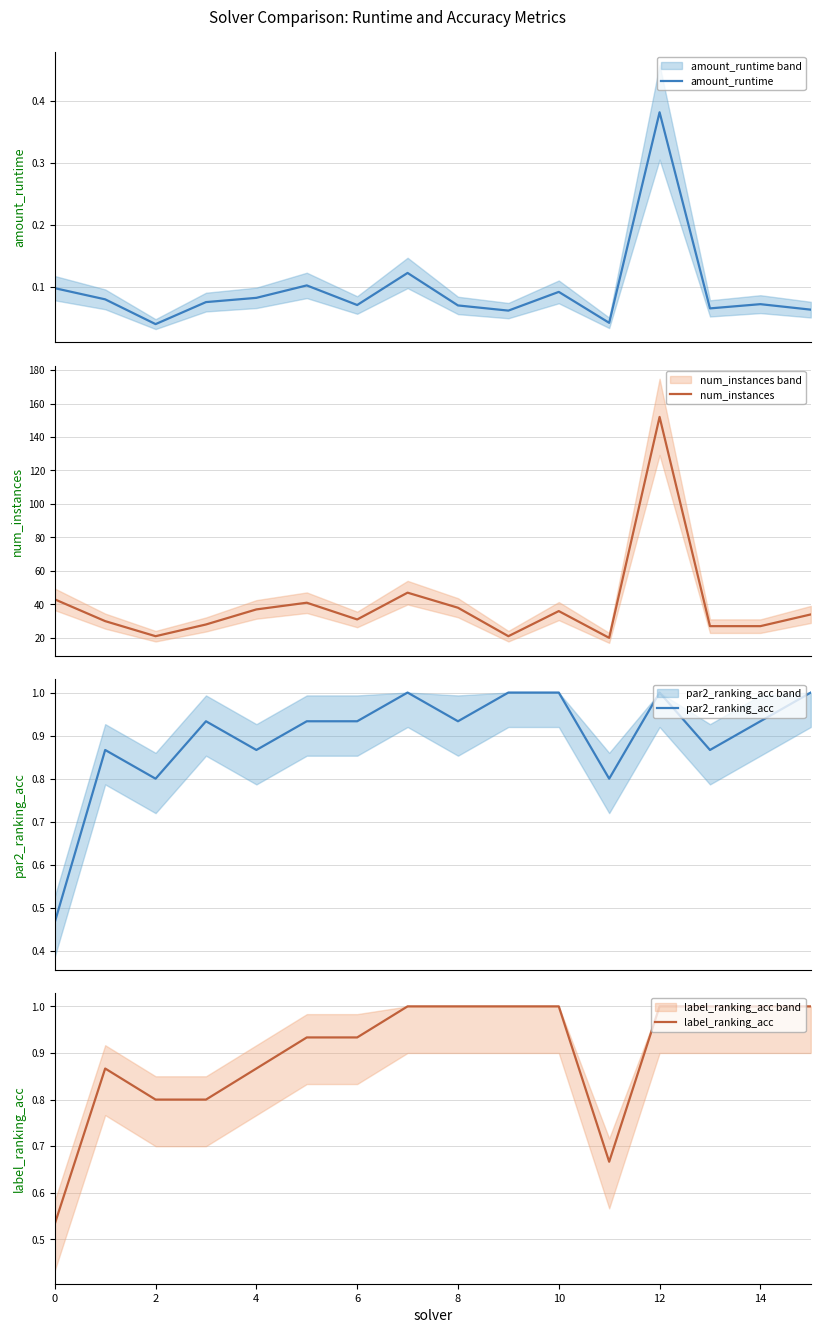

Does the chart display data point markers on the line(s)?

No